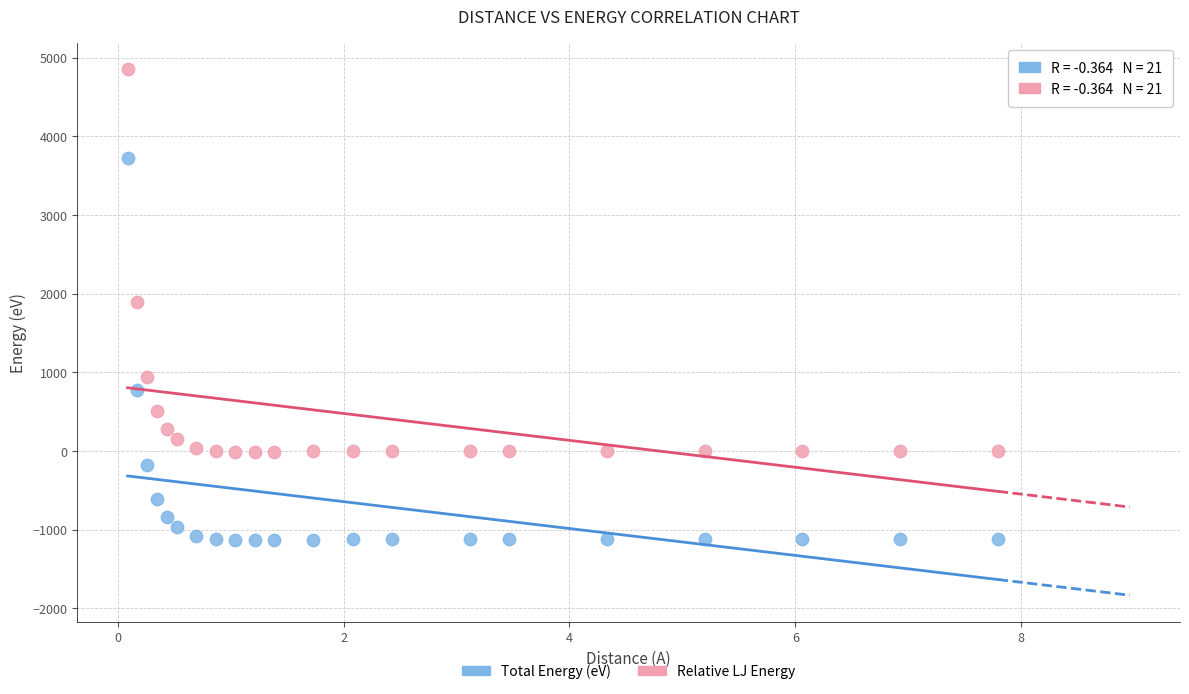

Which series contains the highest Y value?

Relative LJ Energy